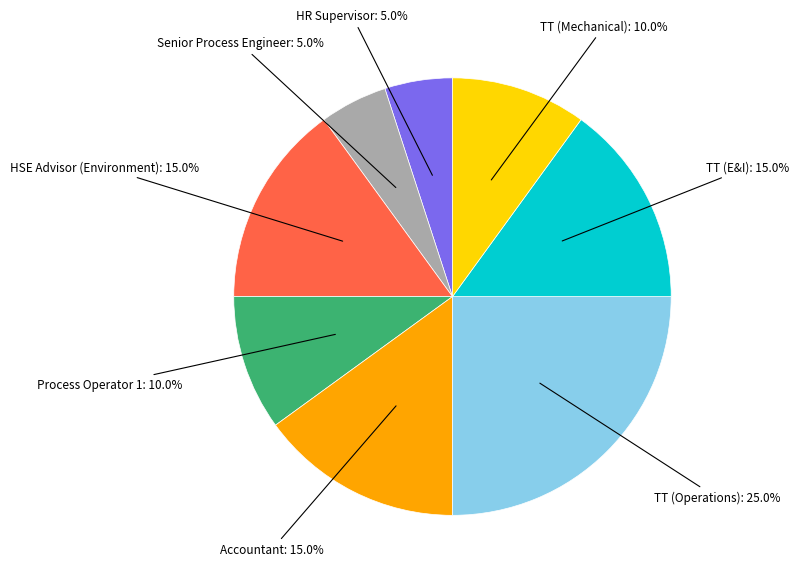

How many slices are in this pie chart?

8